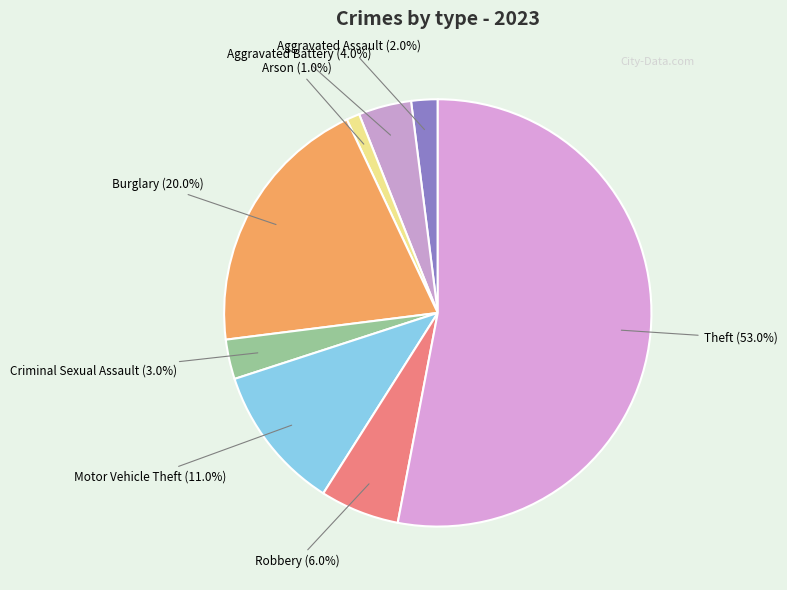

Which slice is the largest?

Theft